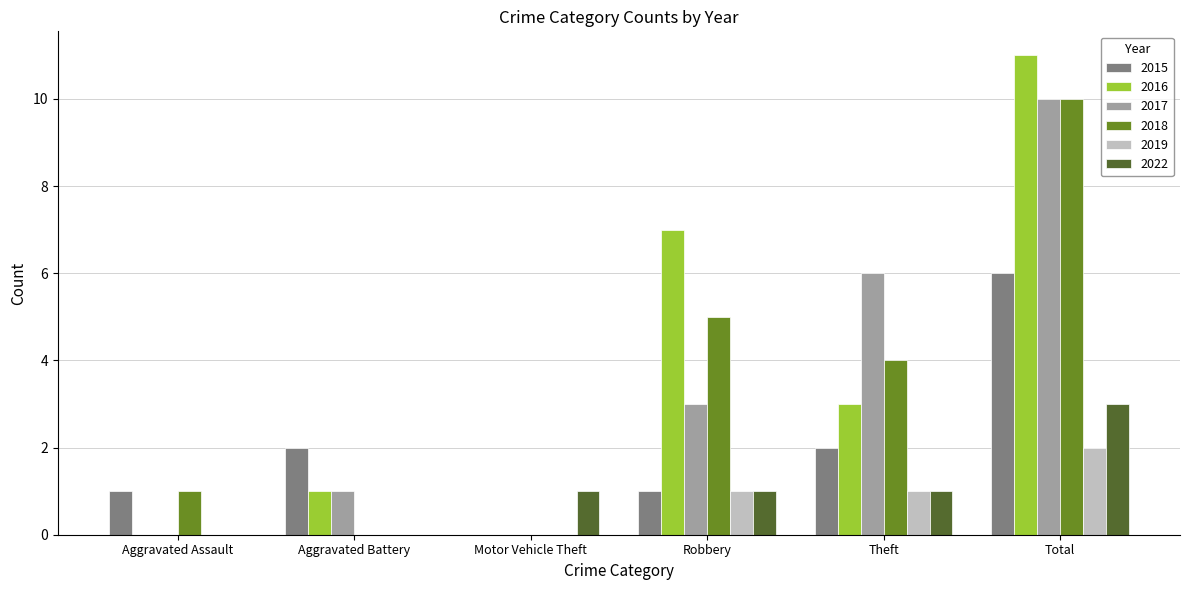

How many distinct data groups are displayed?

6